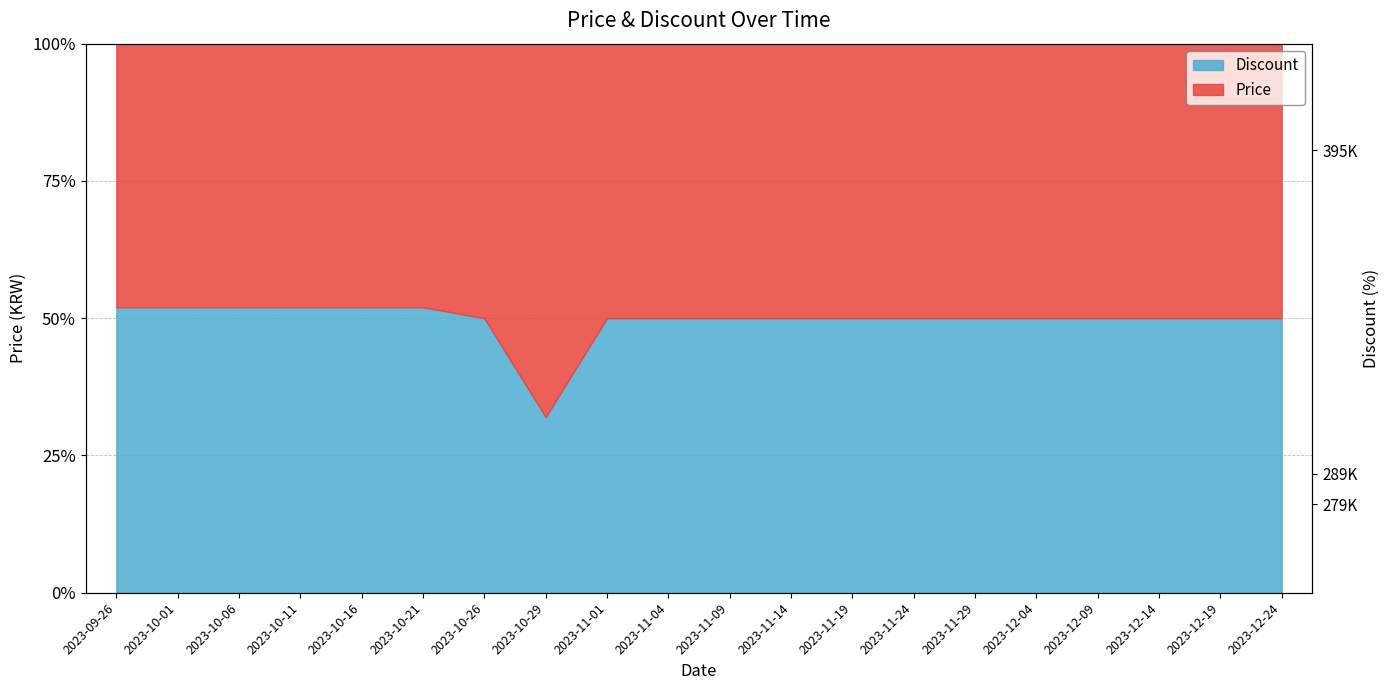

List the labels in order of value, largest first.

2023-10-29, 2023-10-26, 2023-11-01, 2023-11-04, 2023-11-09, 2023-11-14, 2023-11-19, 2023-11-24, 2023-11-29, 2023-12-04, 2023-12-09, 2023-12-14, 2023-12-19, 2023-12-24, 2023-09-26, 2023-10-01, 2023-10-06, 2023-10-11, 2023-10-16, 2023-10-21